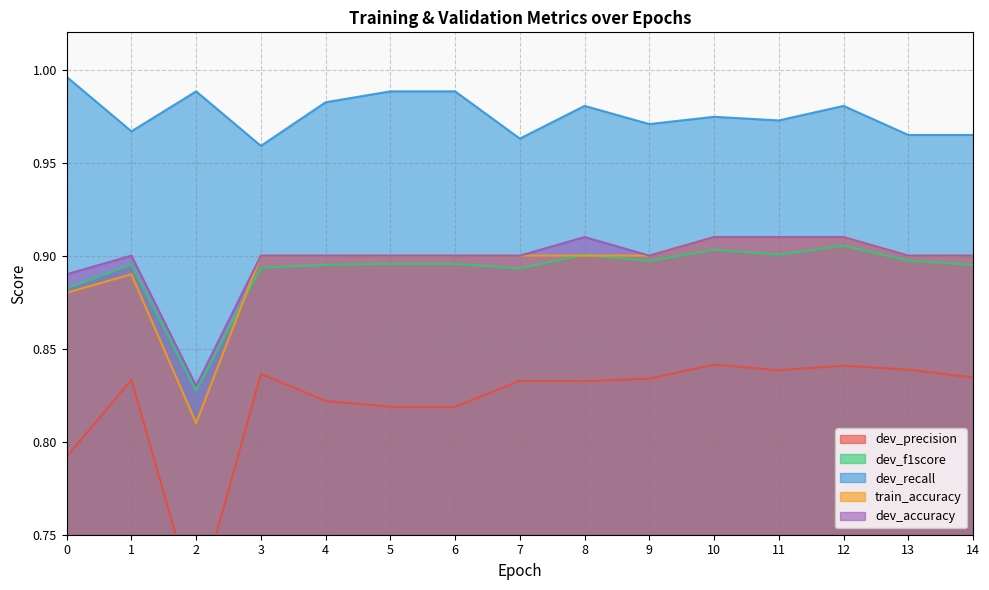

True or false: train_accuracy and dev_recall intersect in this chart.

False